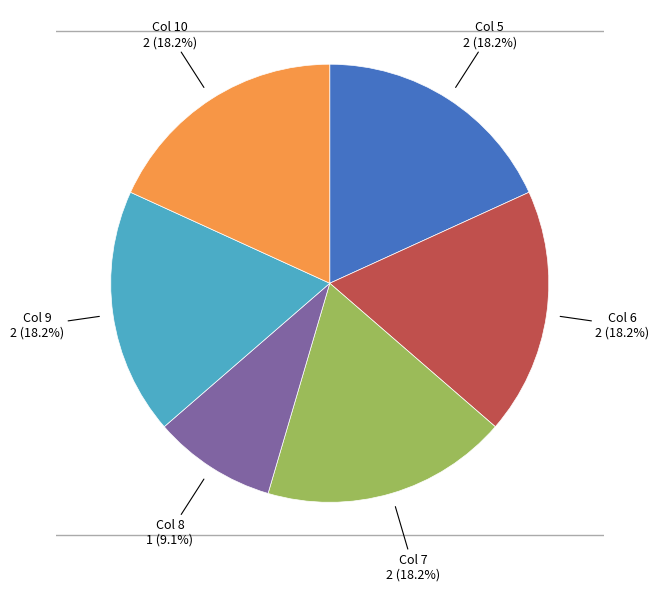

Is there a majority slice in this chart?

No